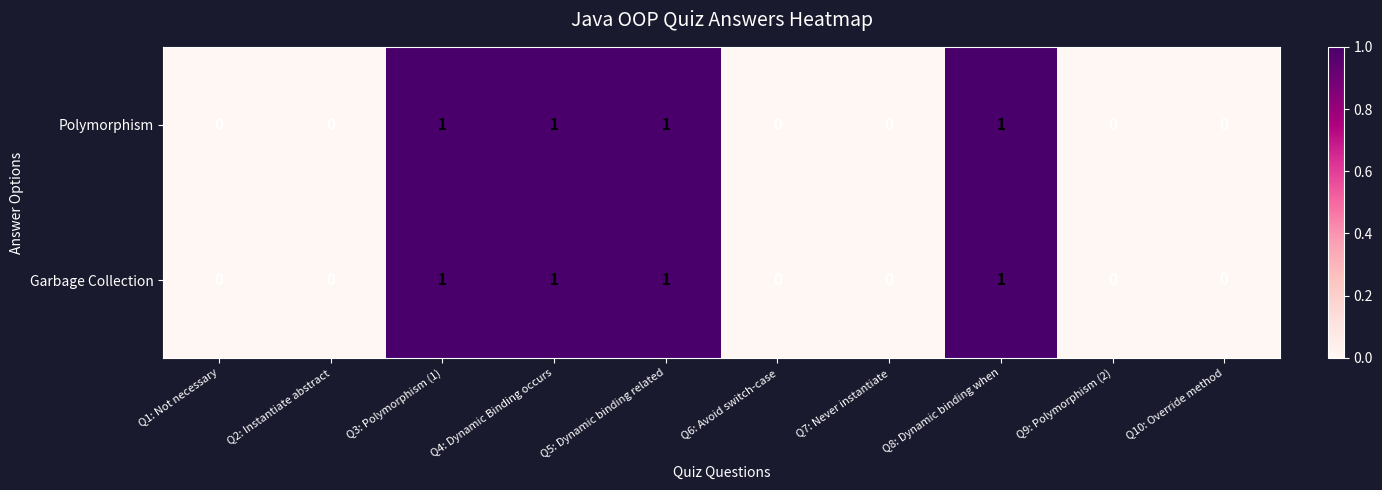

Is the value of Garbage Collection at Q4: Dynamic Binding occurs greater than the value of Polymorphism at Q6: Avoid switch-case?

Yes